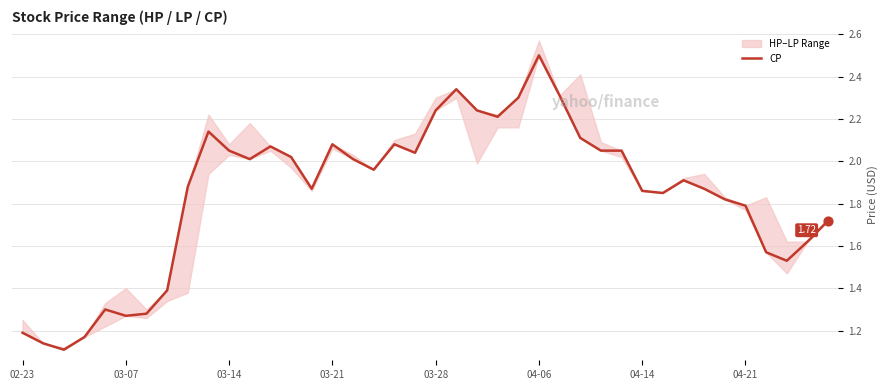

What is the change in value from 15 to 32?

-0.2